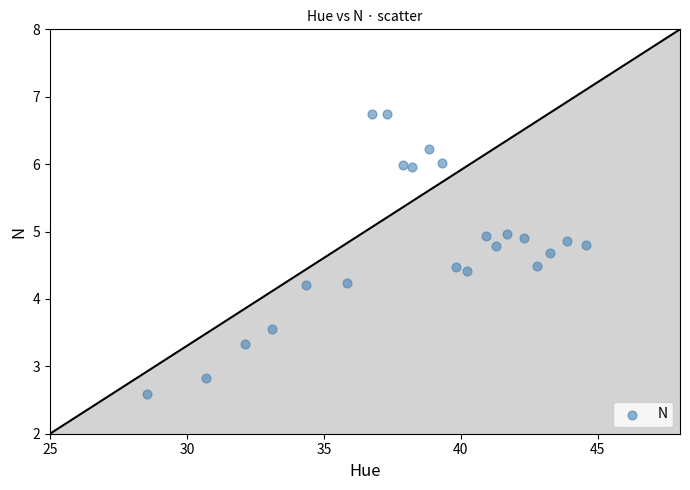

What is the range of Y values (max minus min)?

4.2